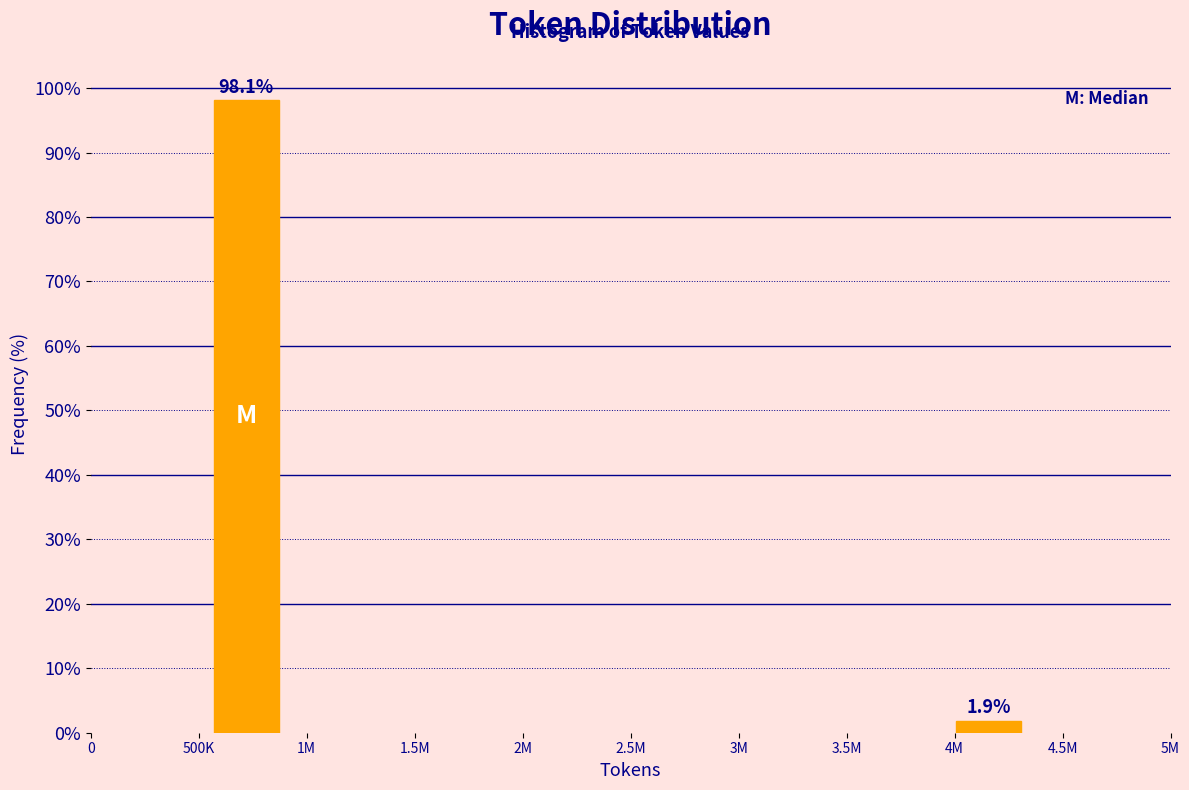

Reading left to right, what are all the values shown in this chart?

98.1	1.9